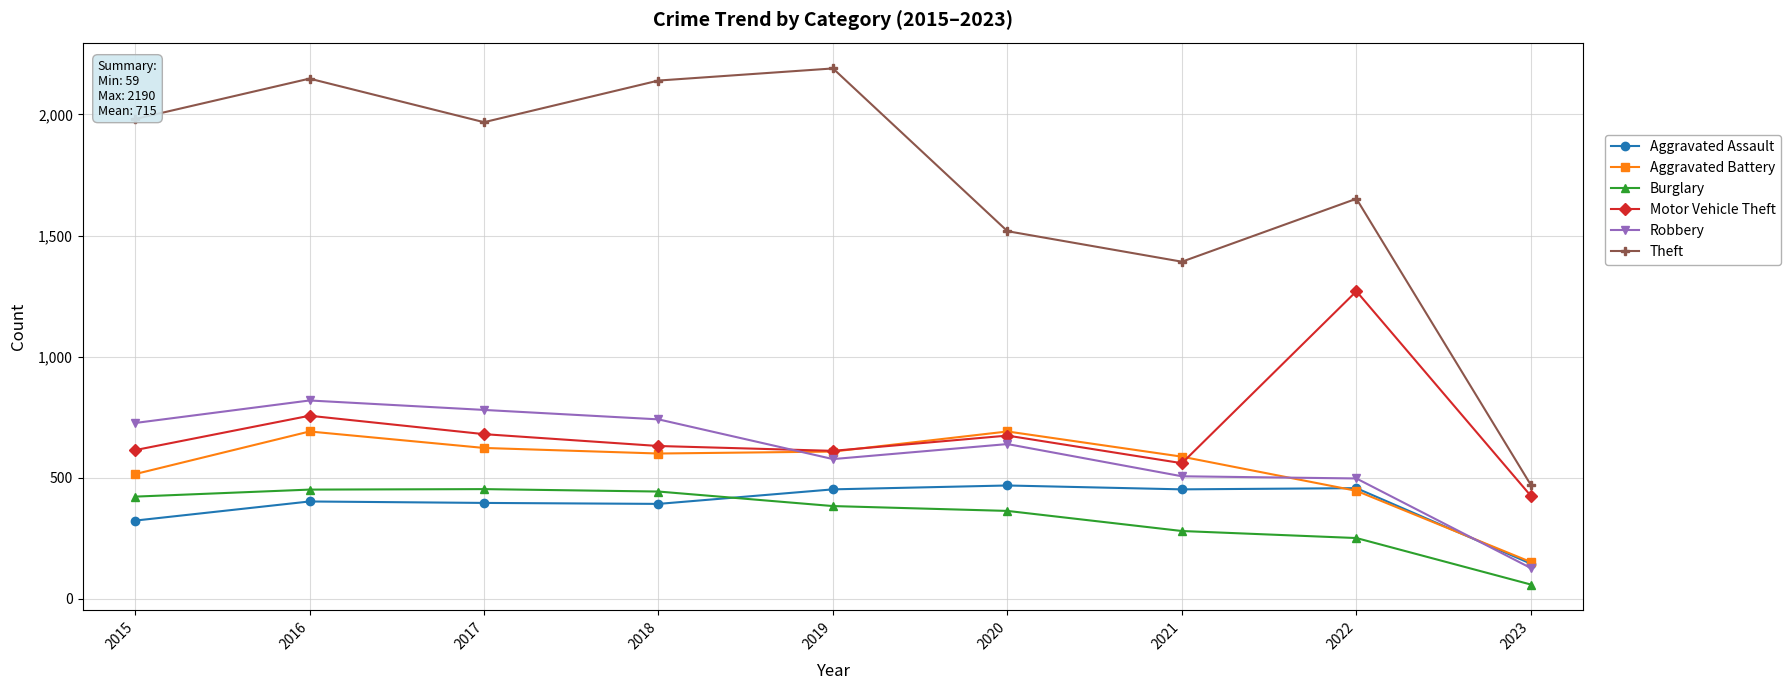

Where does the Motor Vehicle Theft series first go above 631?

2016